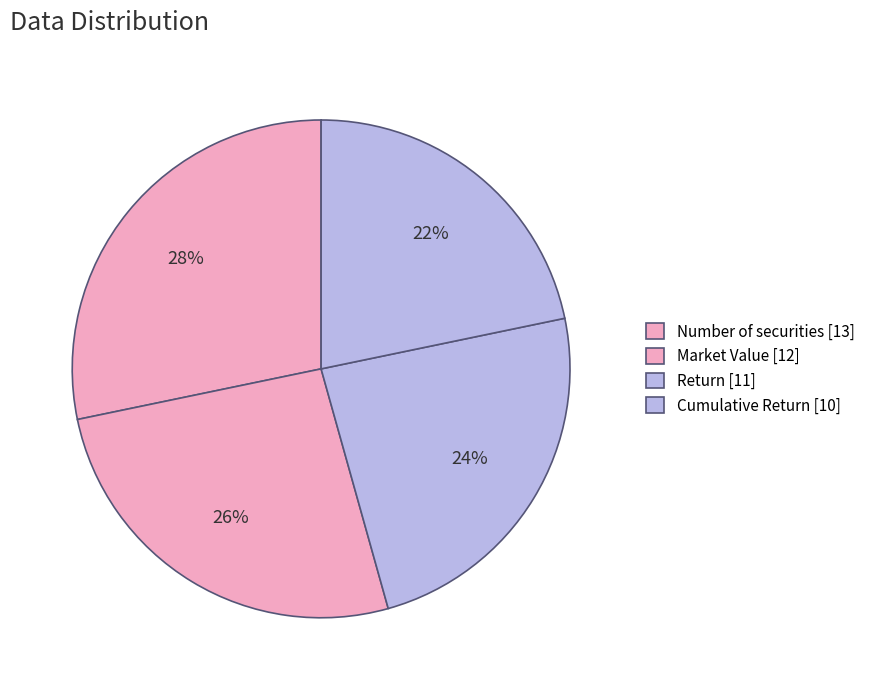

How many segments does this pie chart have?

4